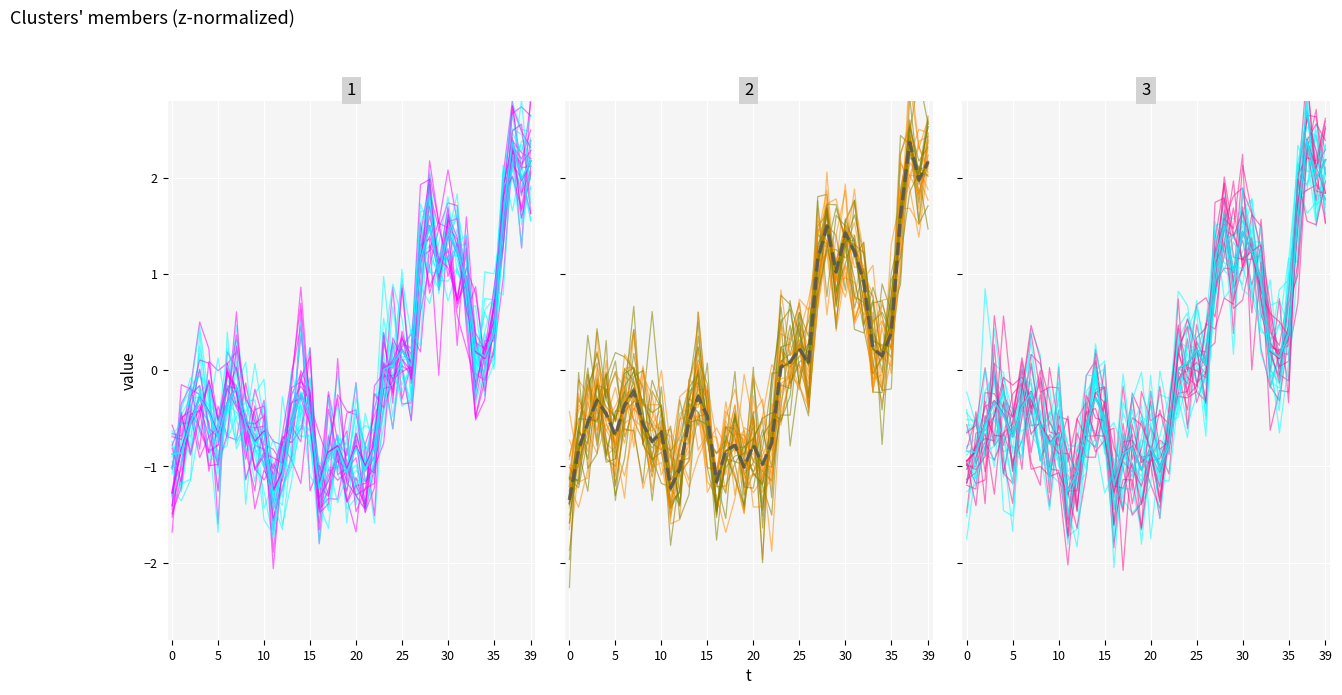

What is the label of the 14th point from the left?

13